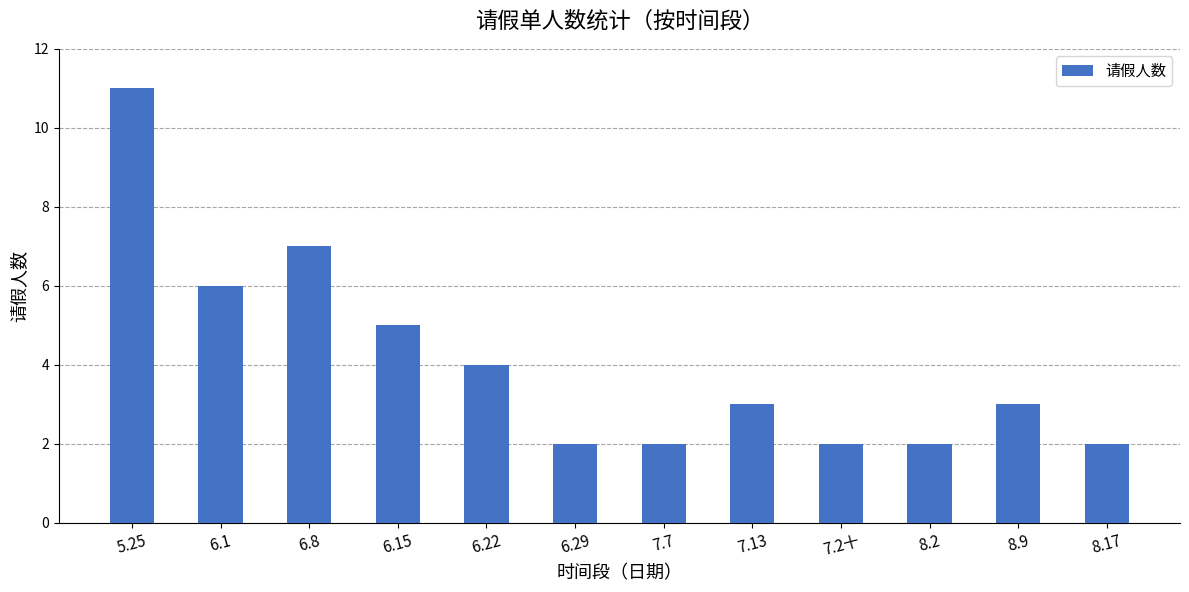

What is the sum of the values at 6.1 and 7.13?

9